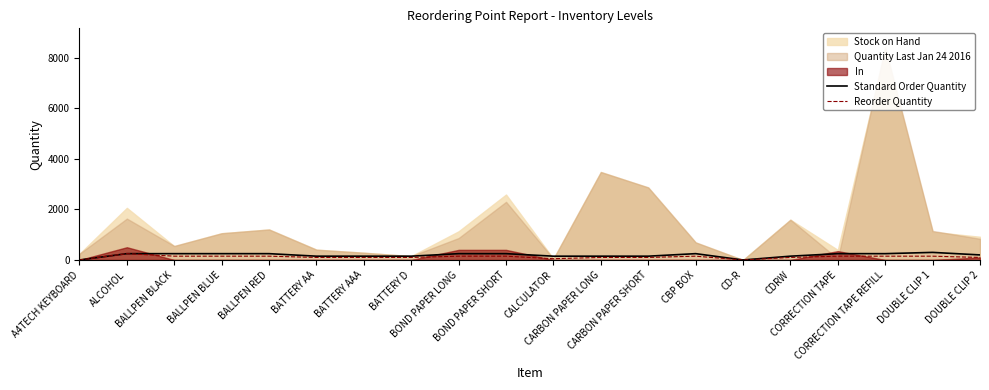

Which category has the highest value across all series?

DOUBLE CLIP 1